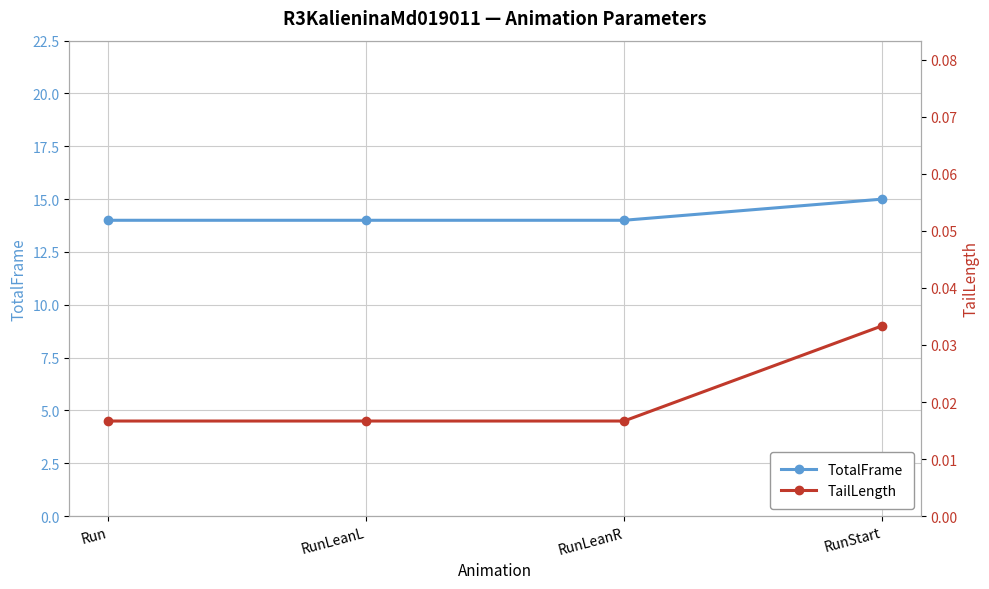

Reading left to right, list all the values displayed in this chart.

TotalFrame: 14.0	14.0	14.0	15.0
TailLength: 0.0	0.0	0.0	0.0